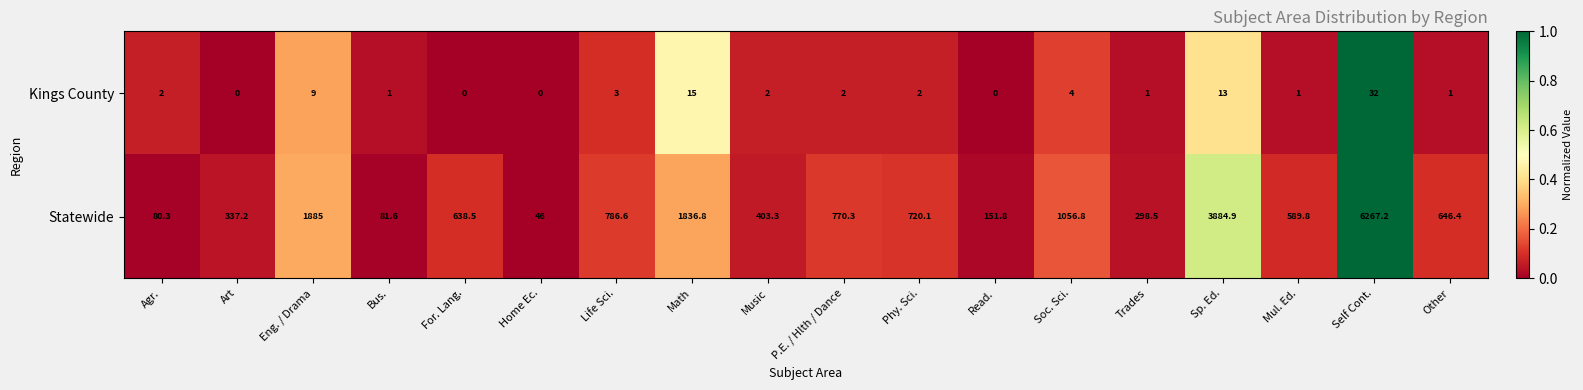

Rank the series by their maximum value, from highest to lowest.

Statewide, Kings County